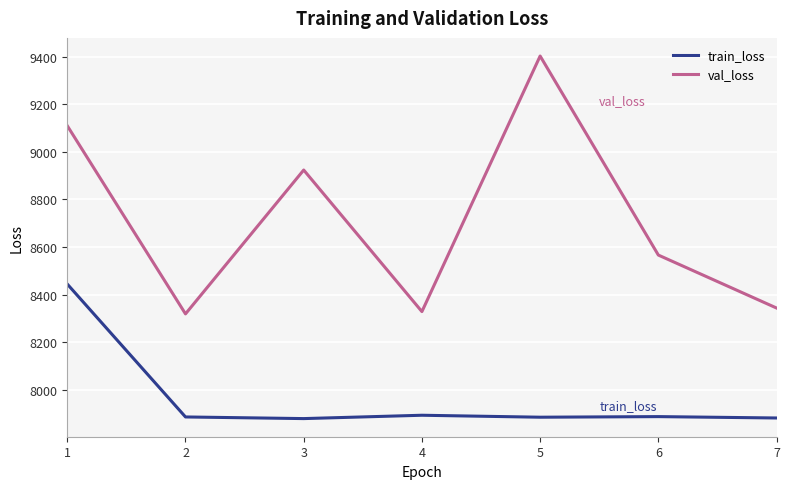

True or false: val_loss and train_loss intersect in this chart.

False